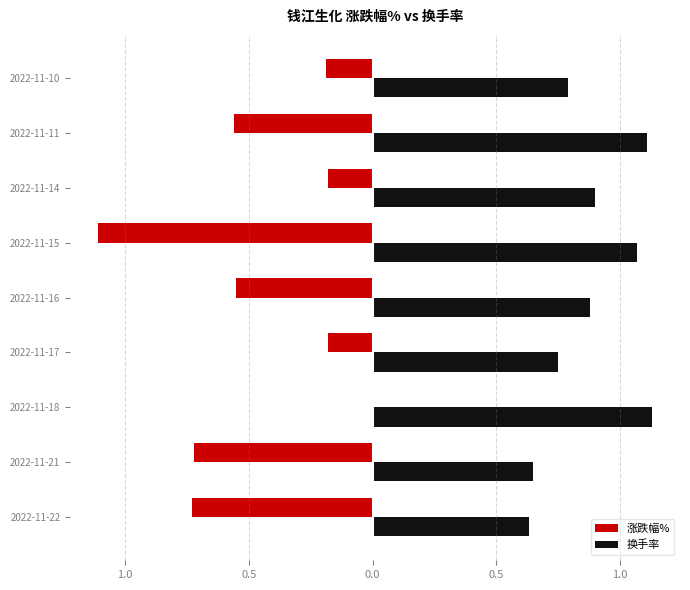

What are all the series names shown in the legend?

涨跌幅%, 换手率